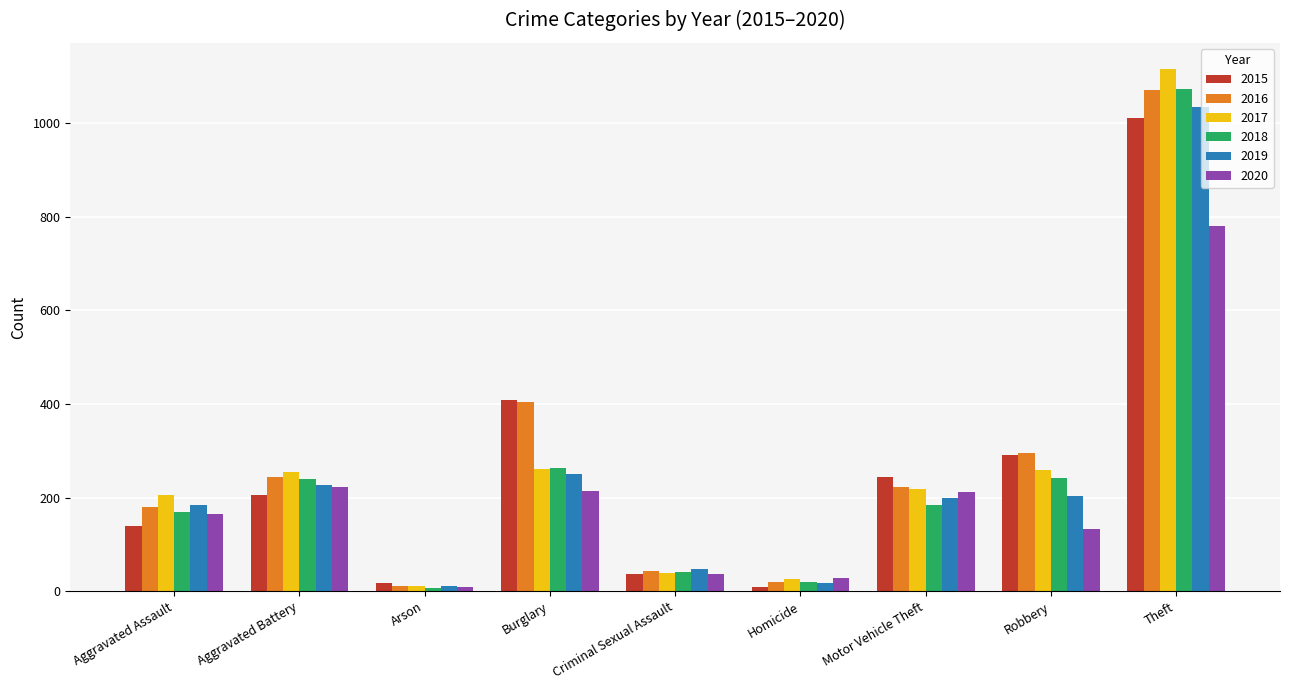

What is the sum of the 2017 values at Homicide and Aggravated Assault?

232